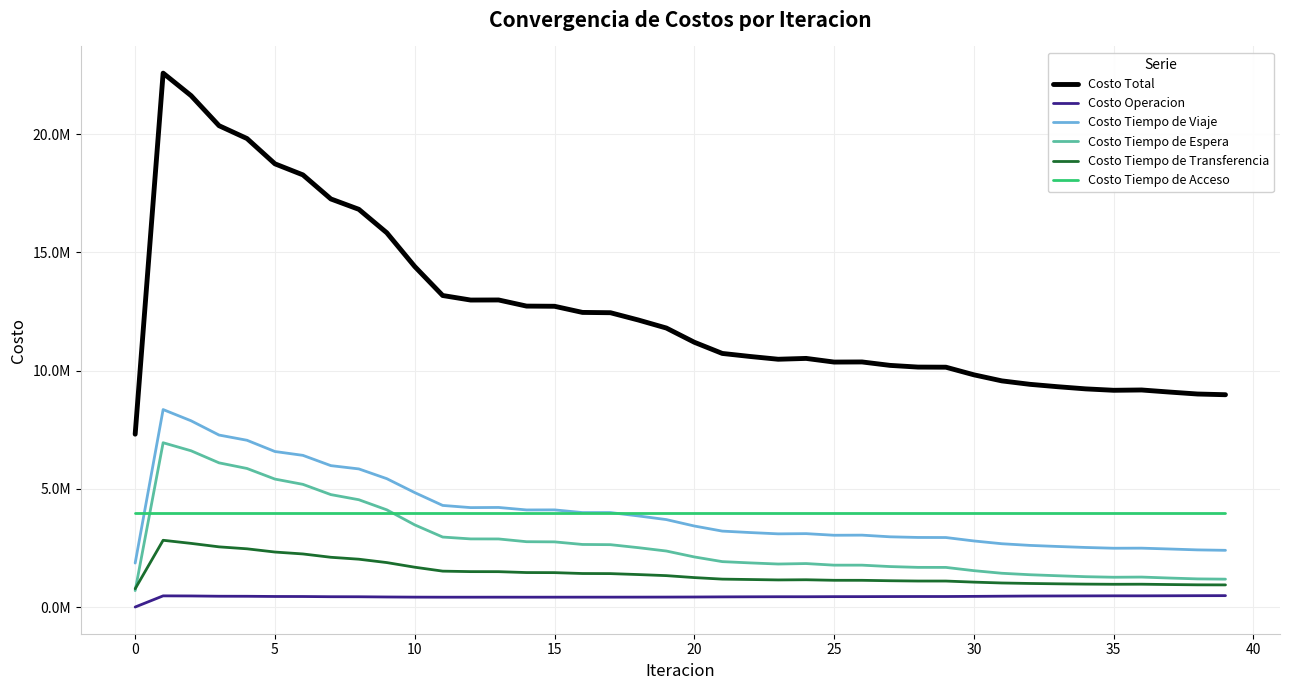

What is the average value of the Costo Tiempo de Transferencia series?

1443264.6